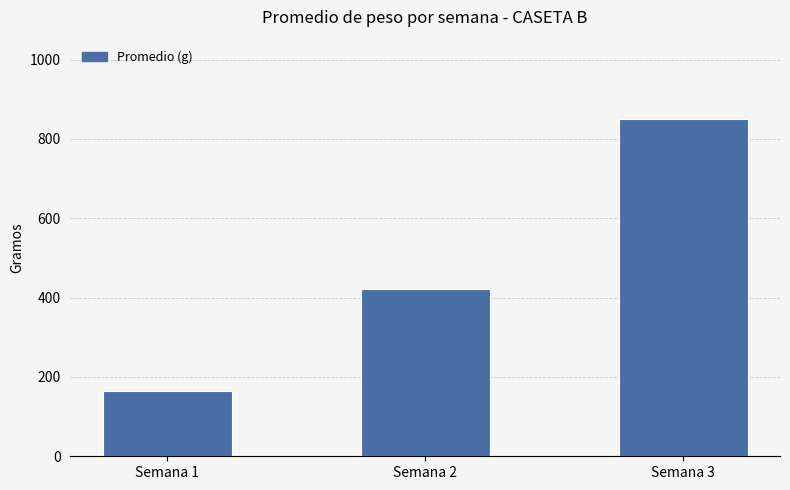

How many bars are there in total?

3